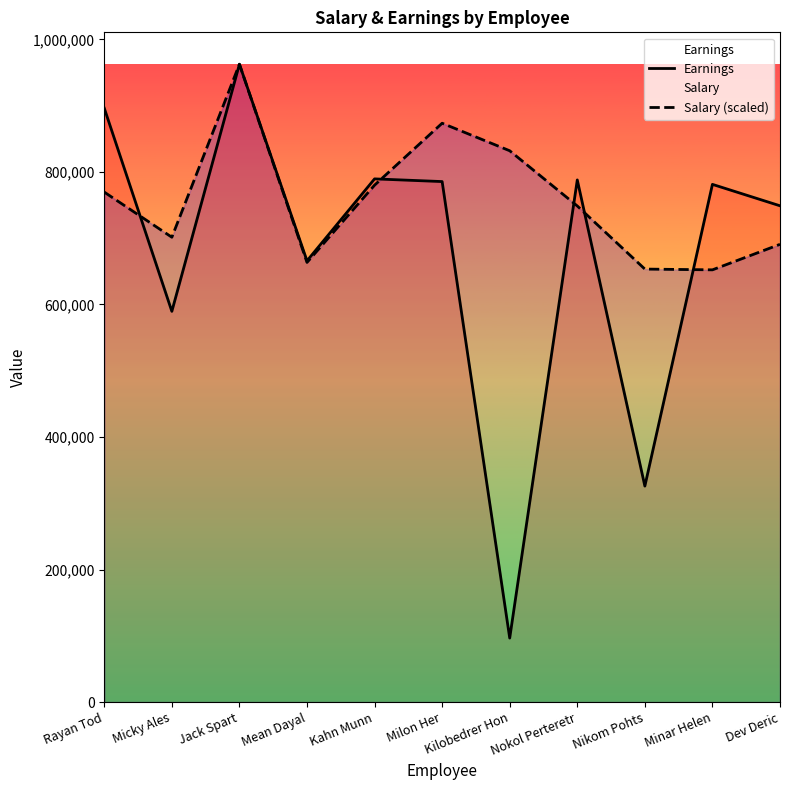

What is the approximate value of Salary (scaled) at Dev Deric?

690766.9